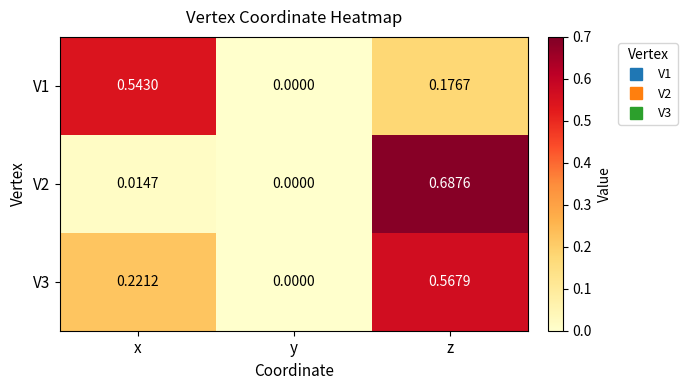

At which category is the sum across all series the highest?

z